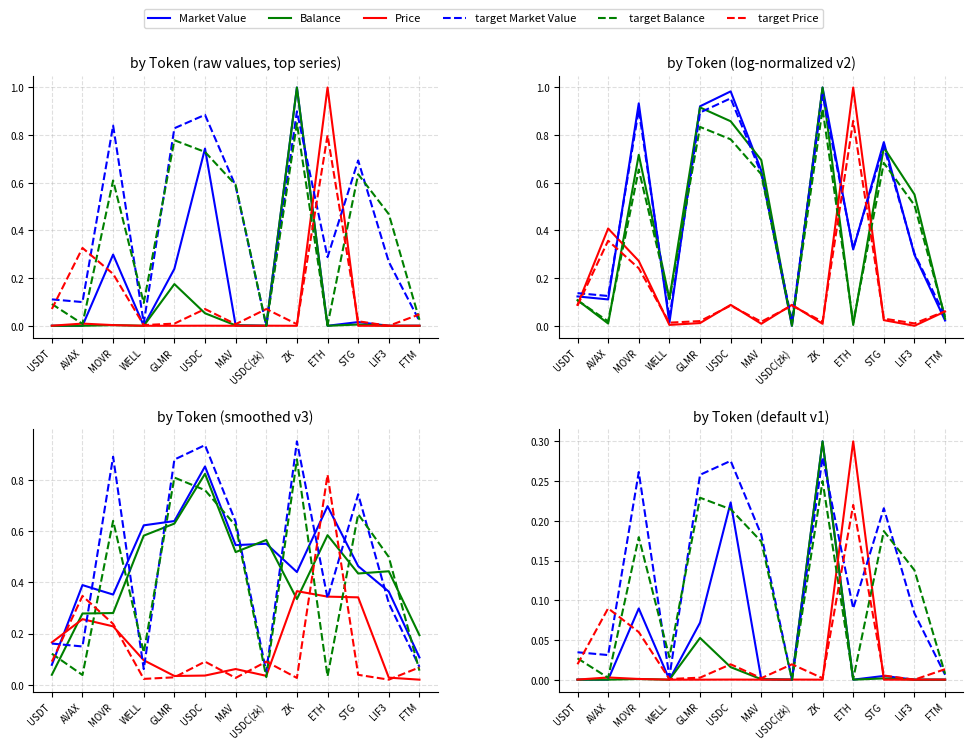

What is the label of the 1st point from the right?

FTM